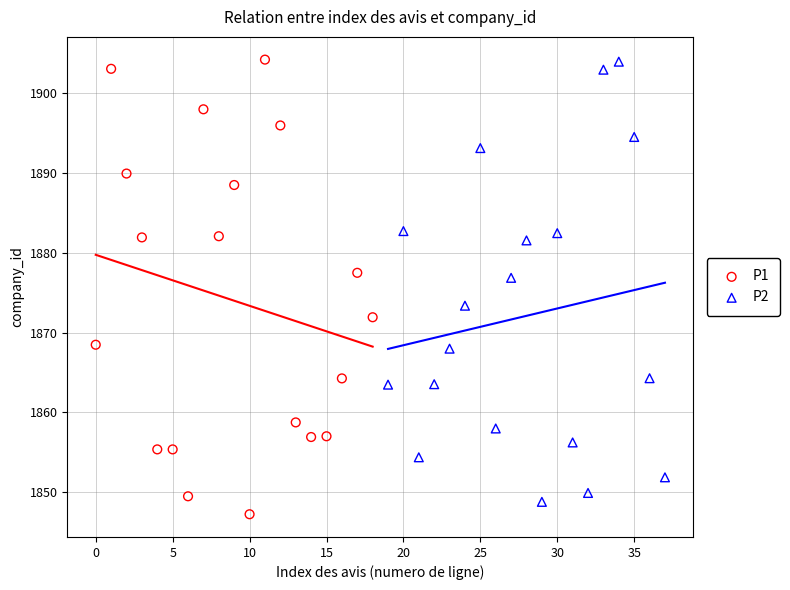

What are all the series names shown in the legend?

P1, P2